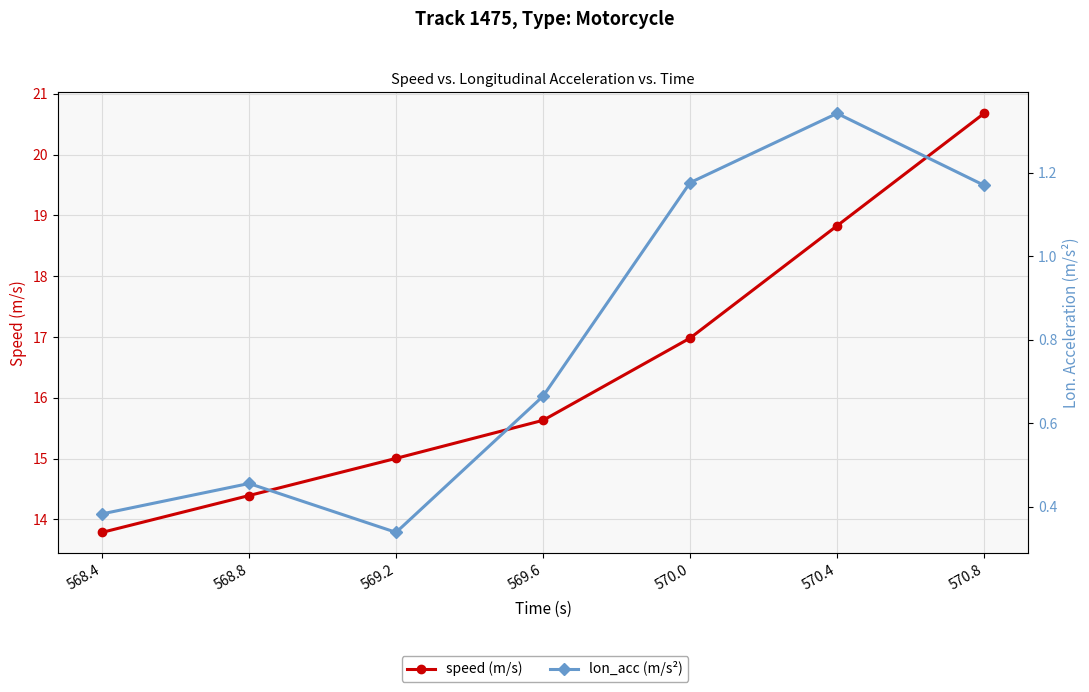

How many distinct data groups are displayed?

2